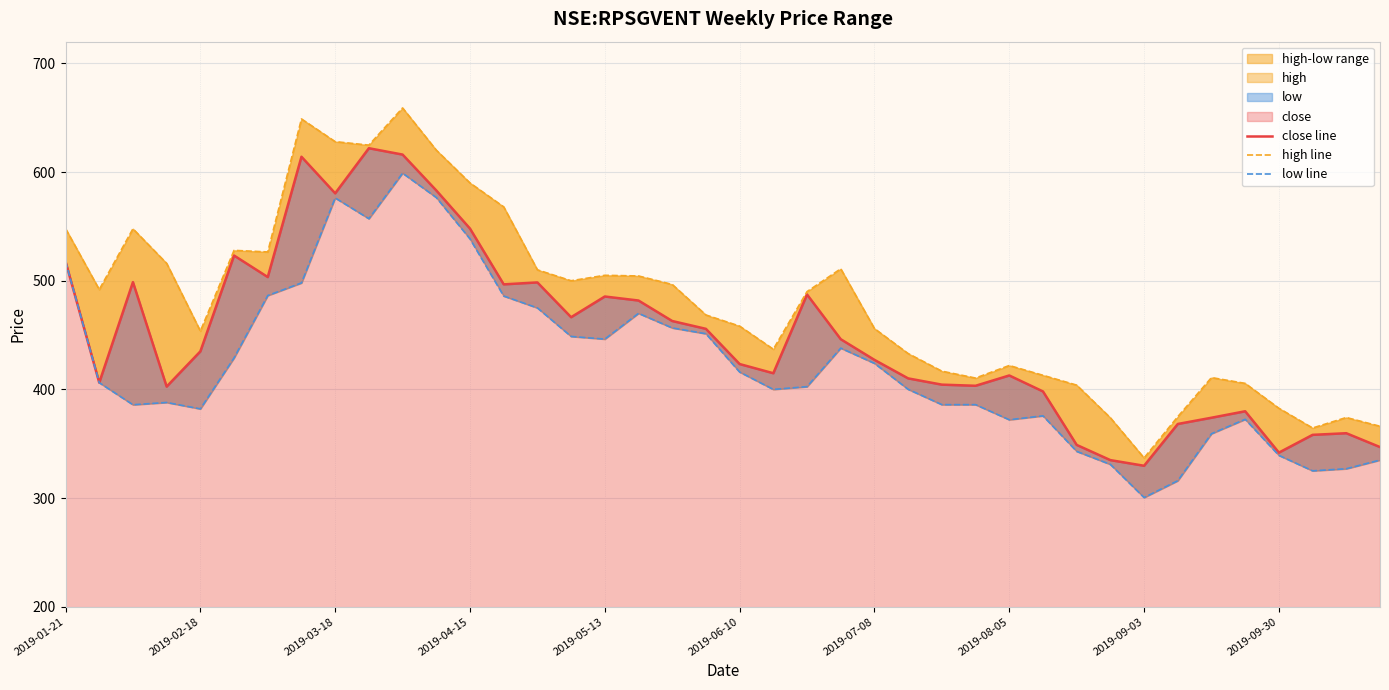

What is the value of the close line point at the 40th from the left?

347.0